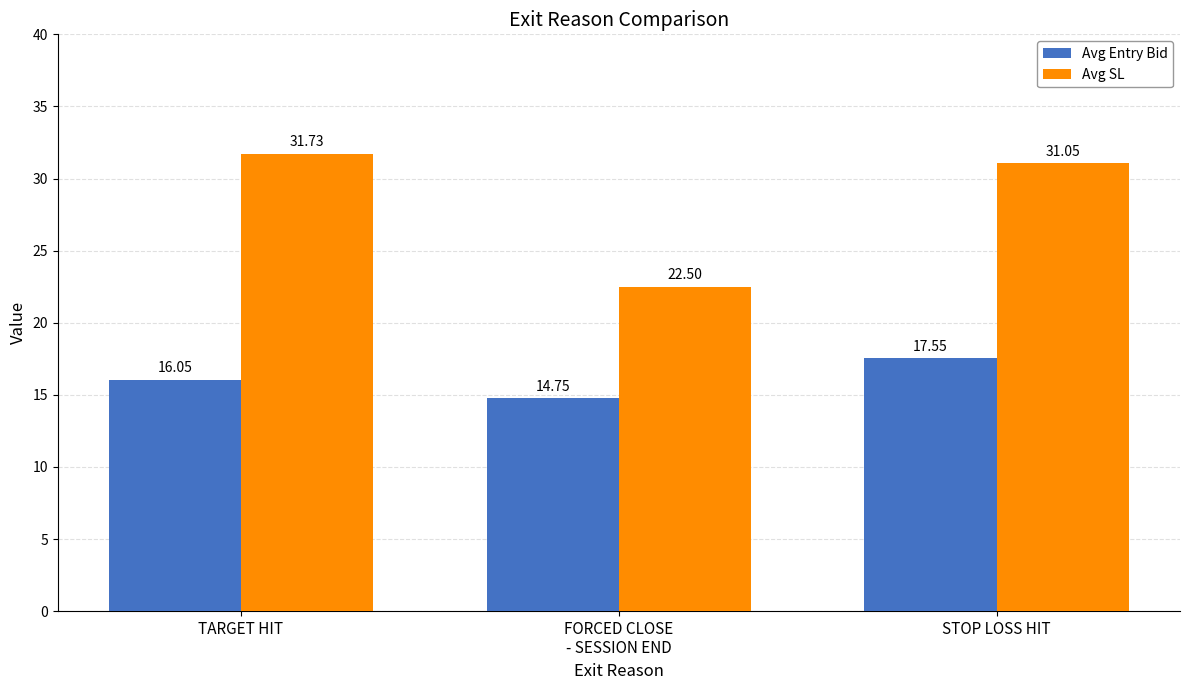

The Avg SL series shows 22.5 at FORCED CLOSE
- SESSION END. True or false?

True